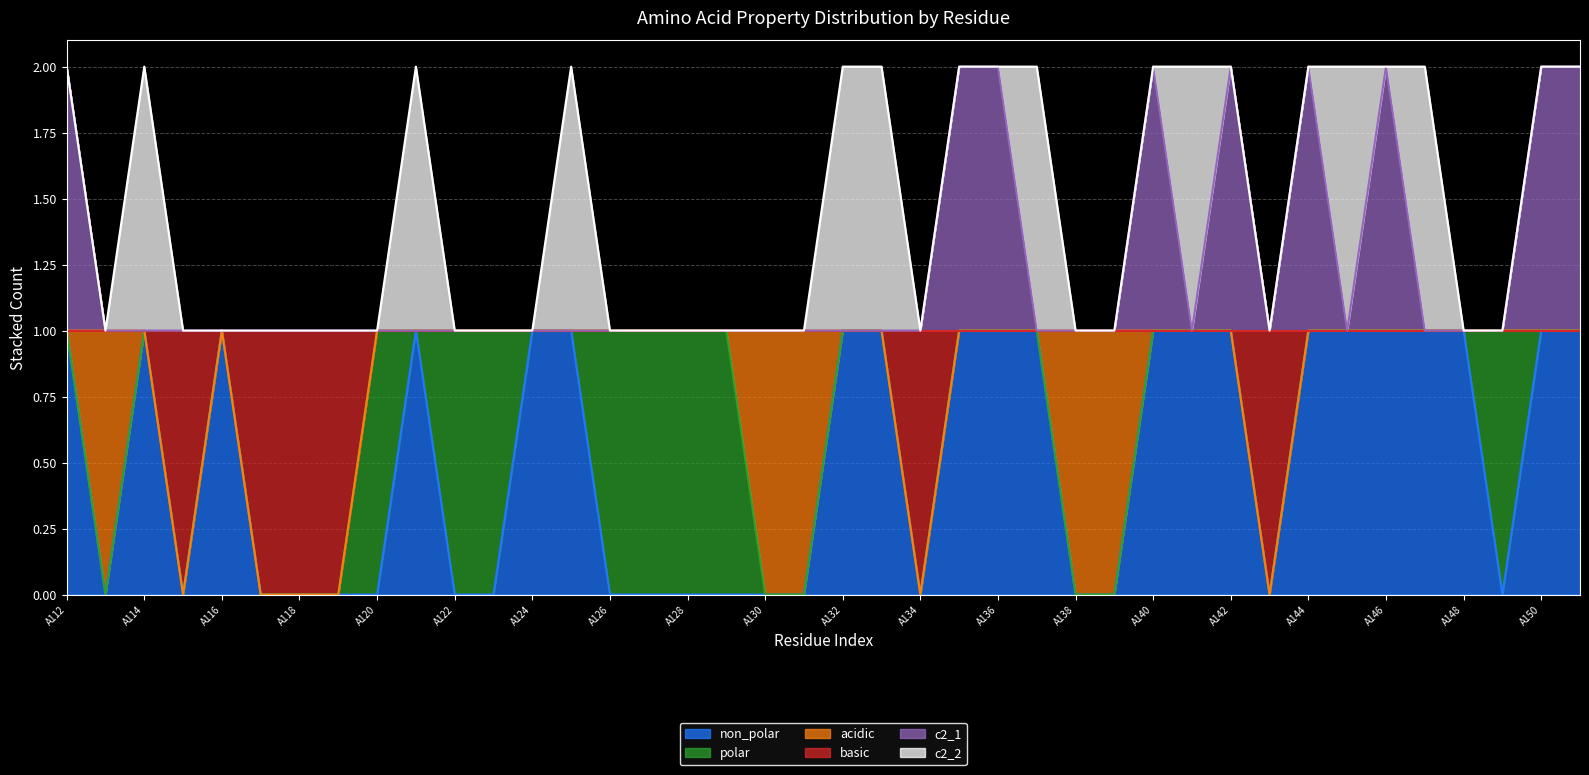

How many lines are shown in the chart?

6